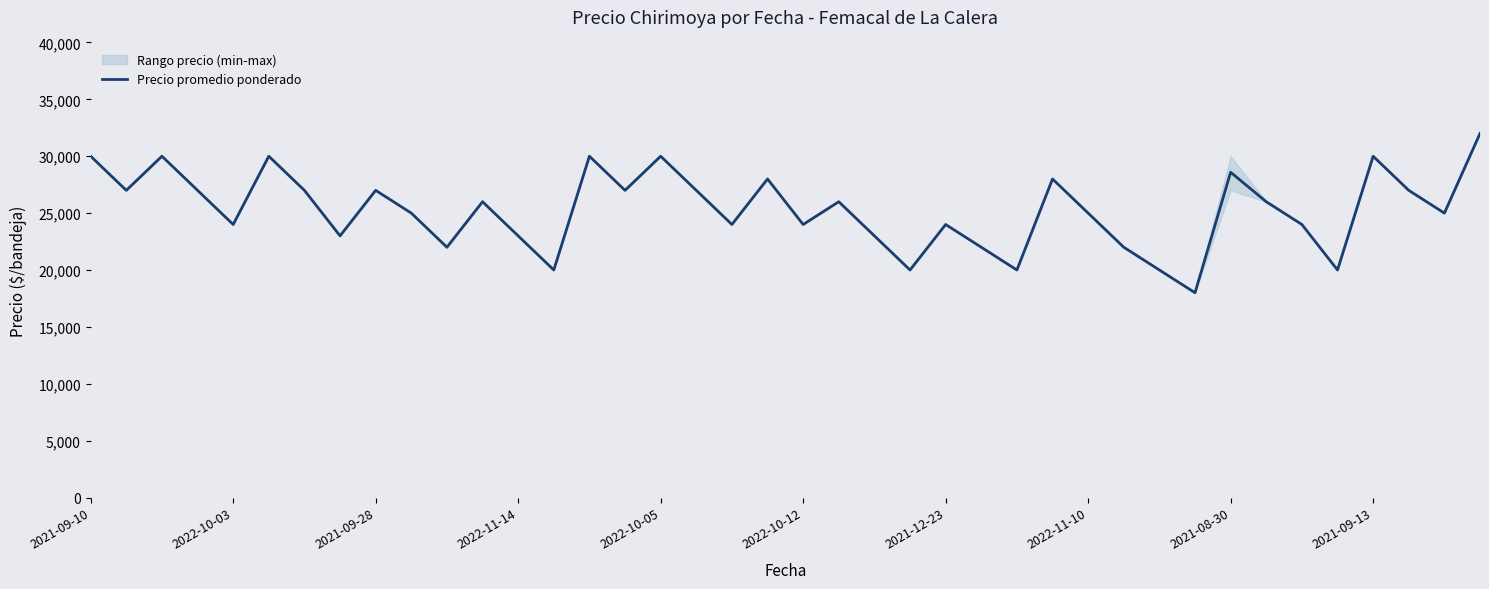

How many lines are shown in the chart?

1